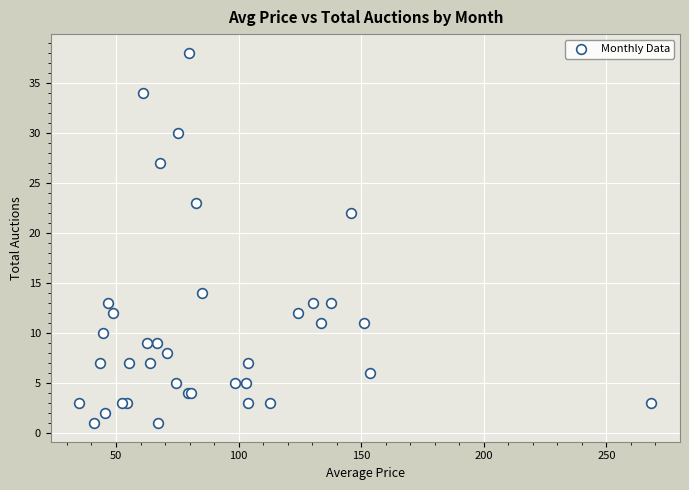

What Y value in the scatter plot is closest to 19?

22